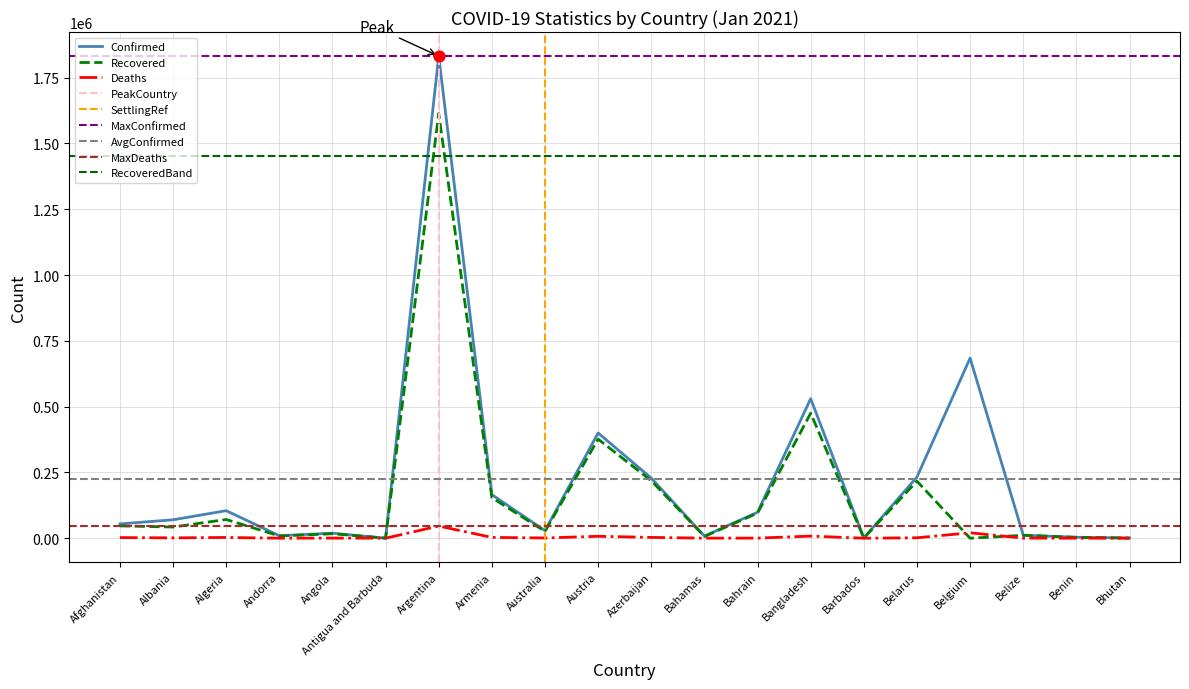

Which series has the widest spread of Y values?

Confirmed